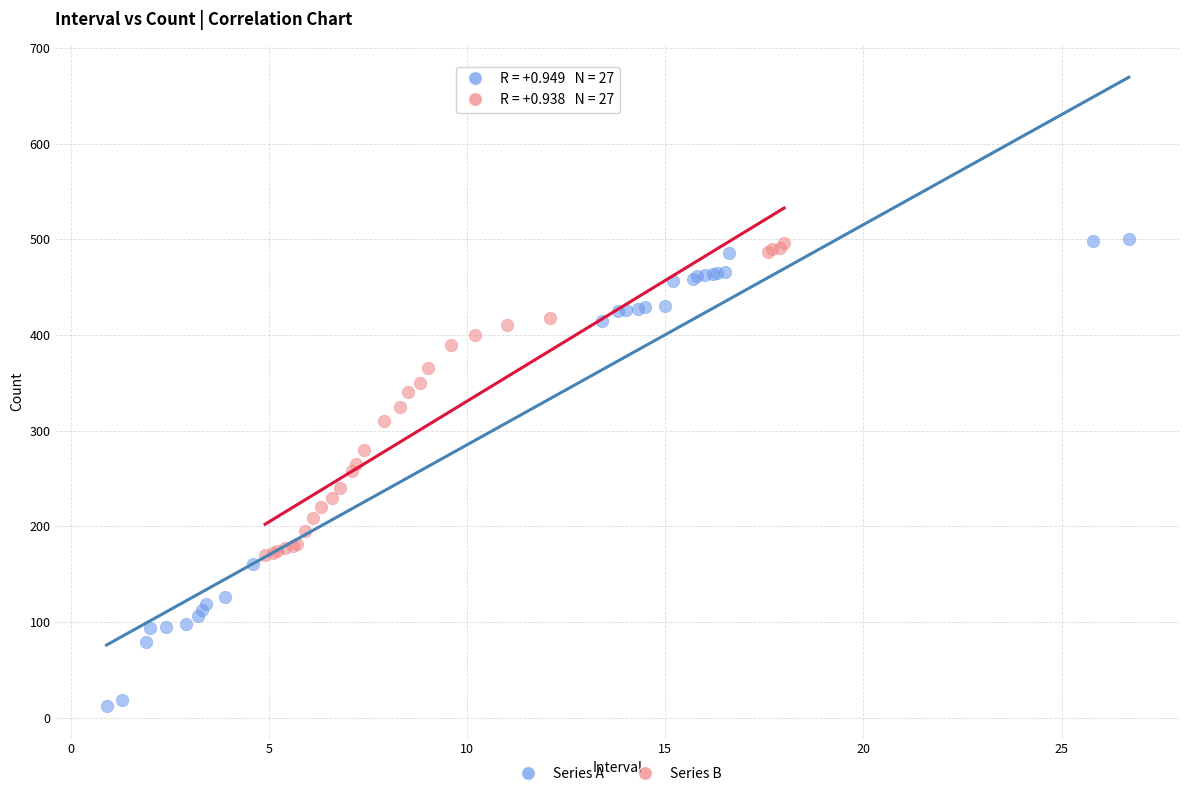

What are all the series names shown in the legend?

Series A, Series B